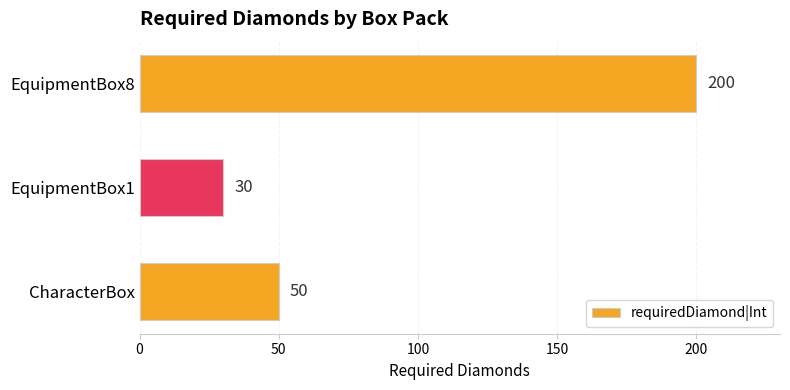

What is the greatest value displayed?

200